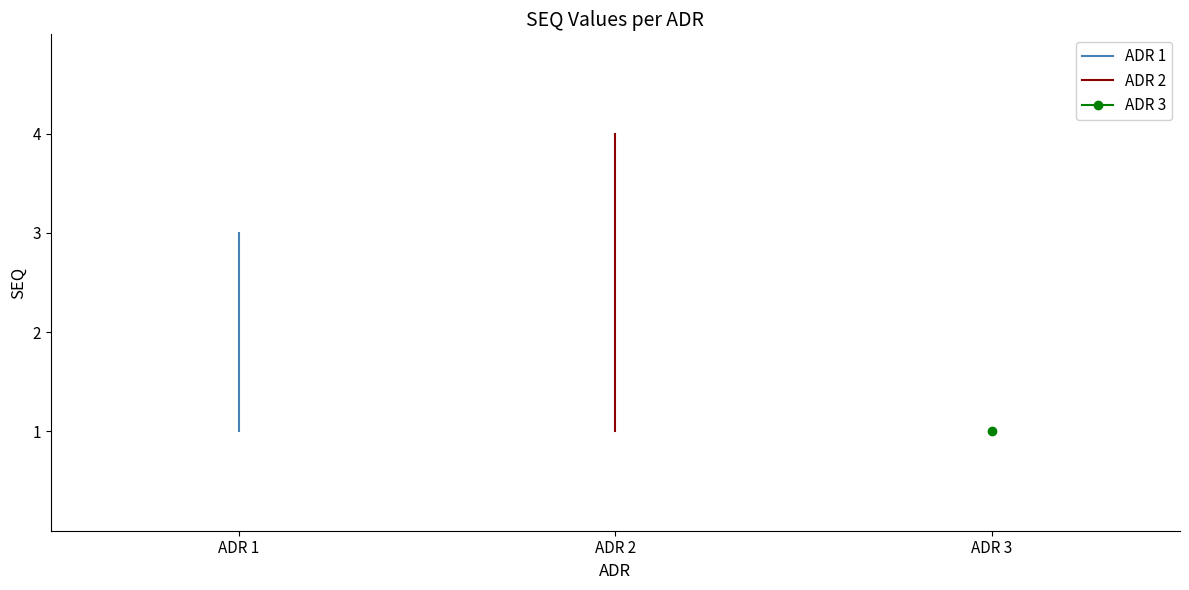

Where is the first local maximum?

1